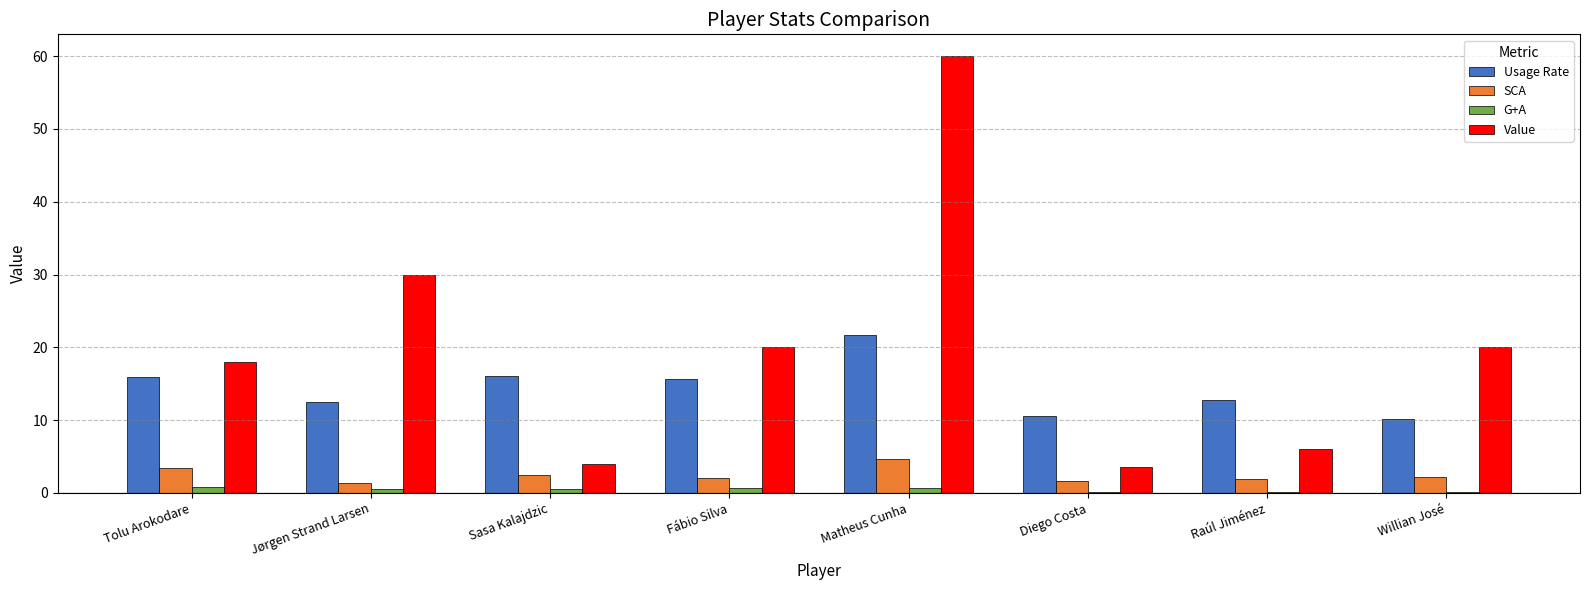

What is the sum of all G+A values?

3.5